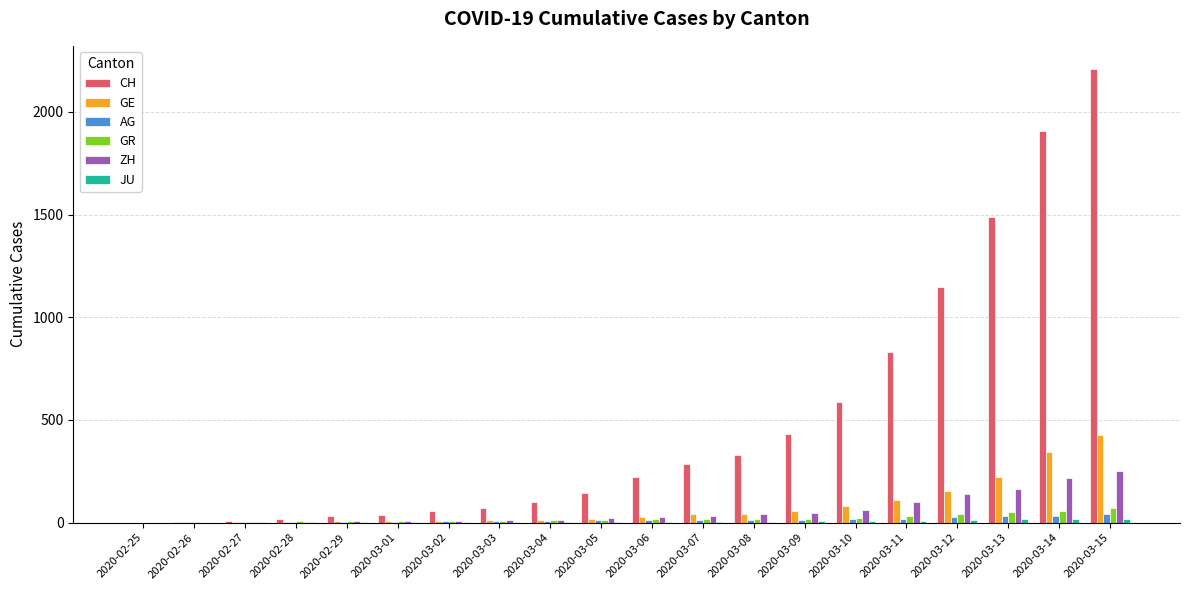

Which label corresponds to the largest value in the chart?

2020-03-15